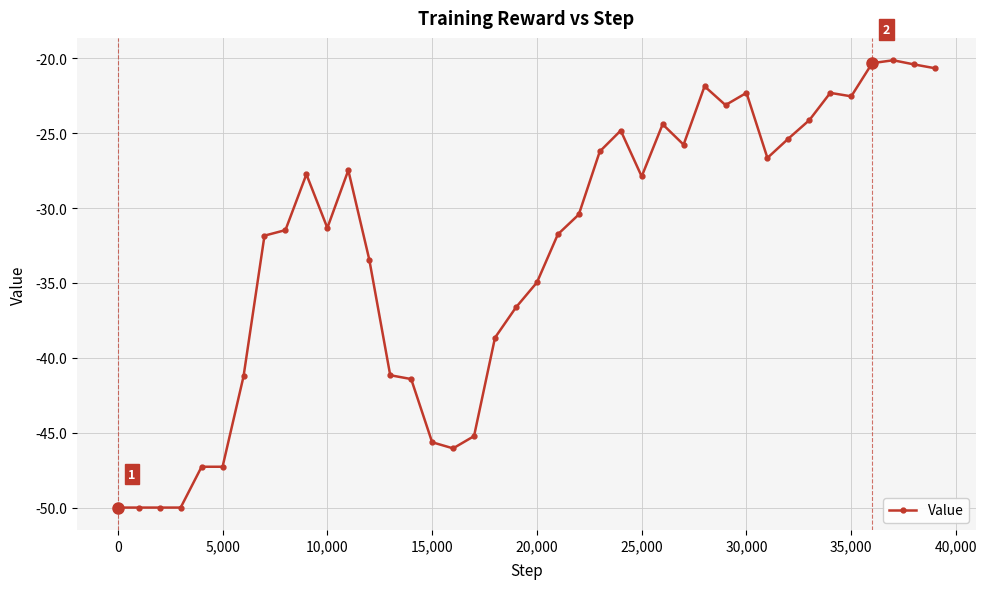

What is the smallest value displayed?

-50.0